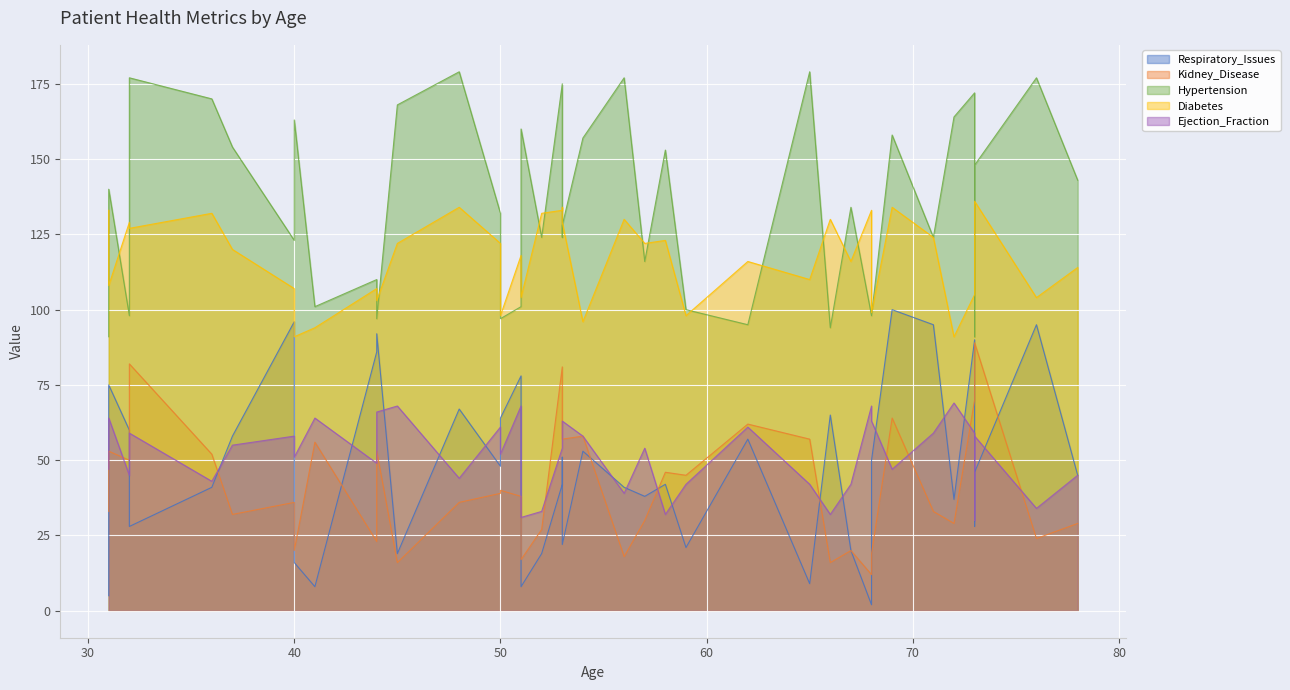

Which has a higher value, 73 or 68?

73